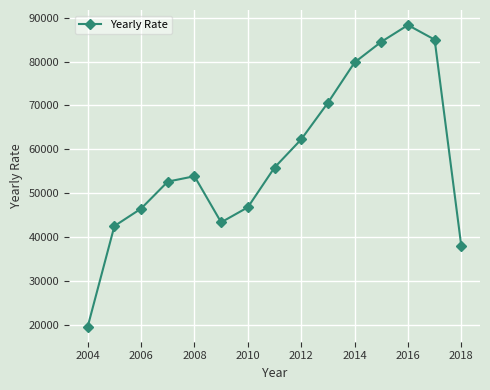

How many points are lower than both their immediate neighbors (excluding endpoints)?

1